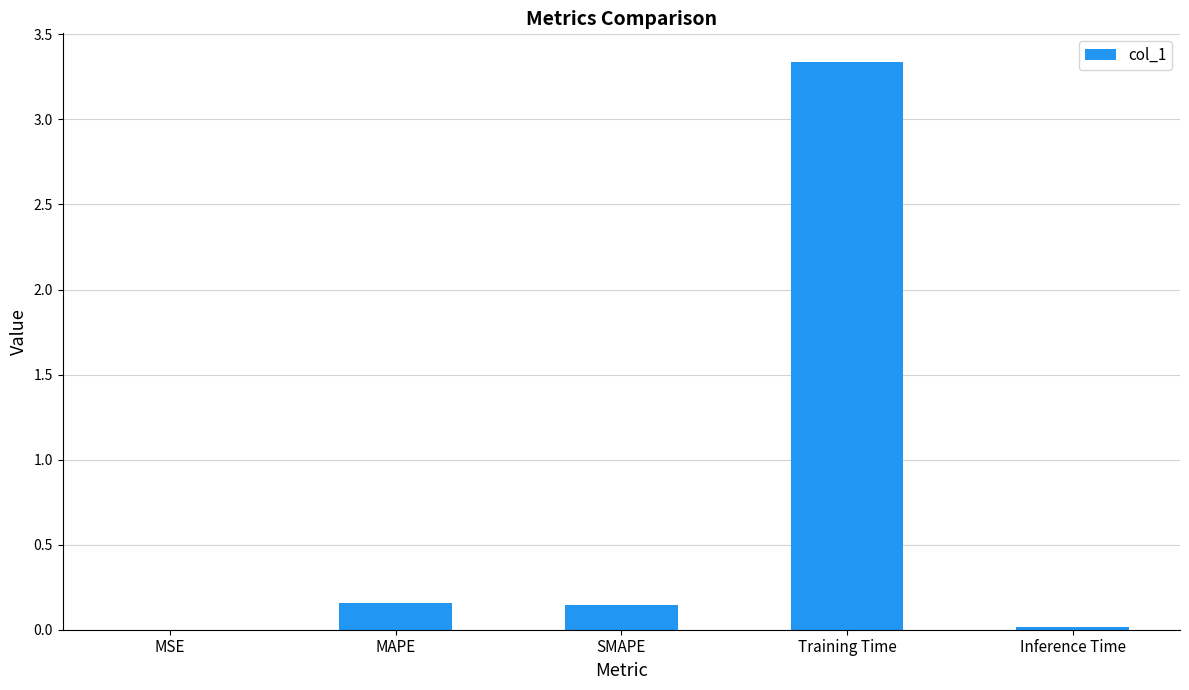

What is the sum of all values?

3.7